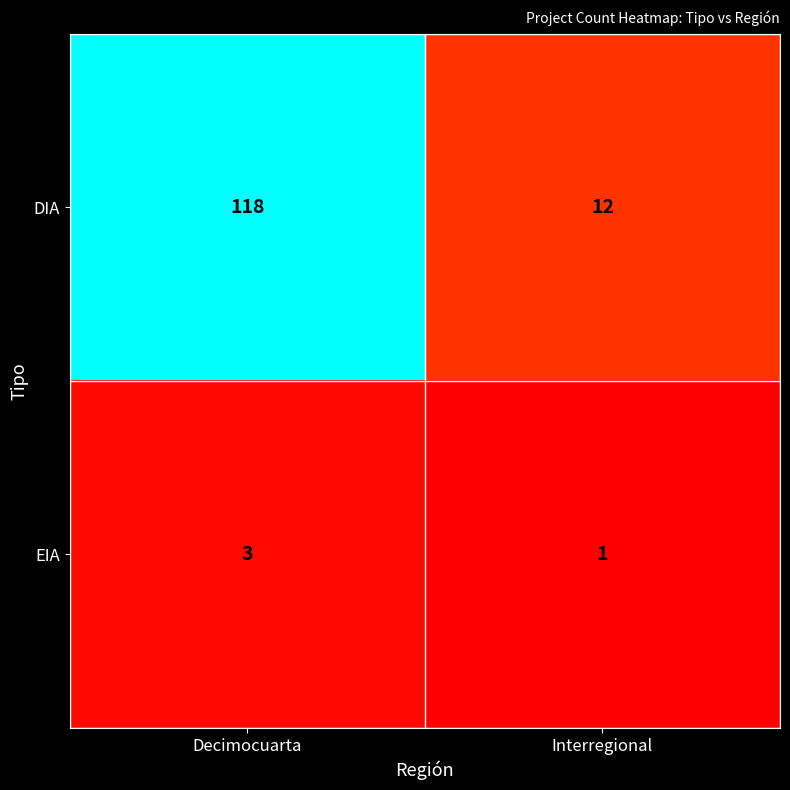

Reading left to right, transcribe all the data shown in this chart.

DIA: 118	12
EIA: 3	1